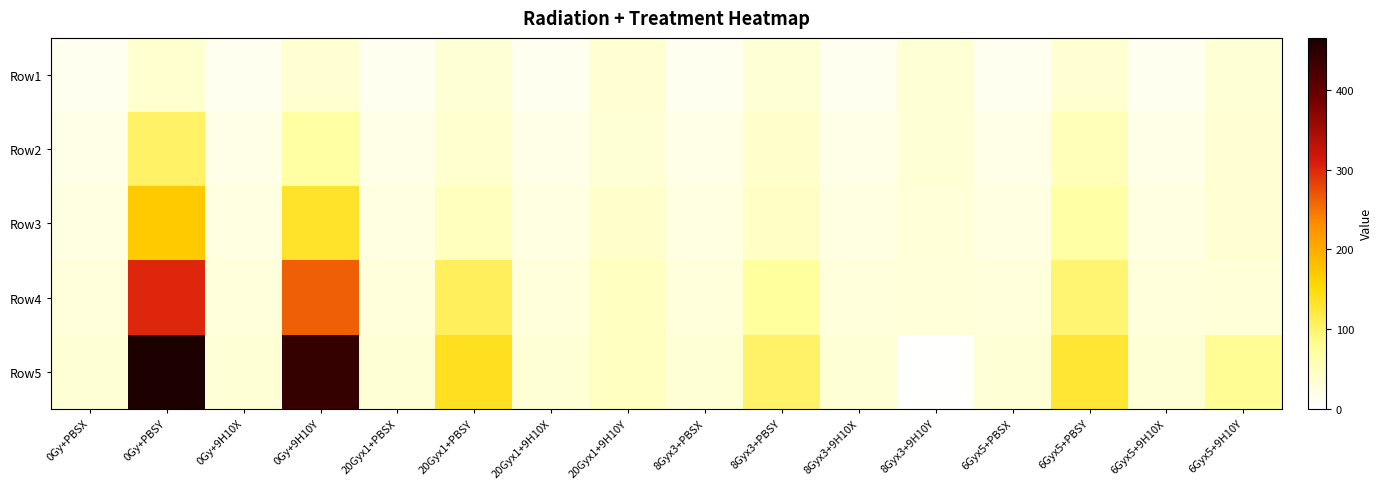

What is the smallest value displayed?

1.4